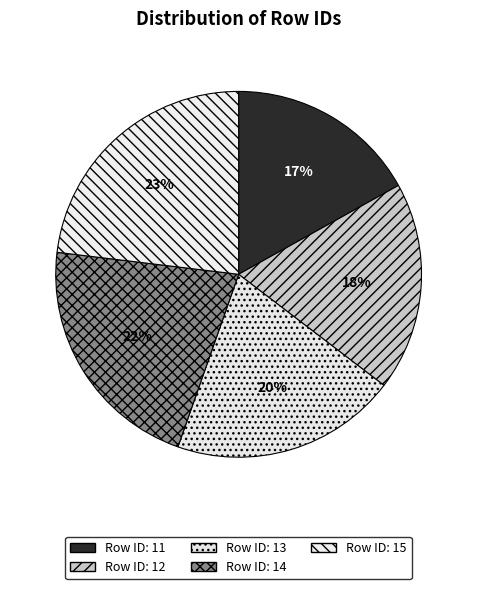

Rank the categories by value from lowest to highest.

Row ID: 11, Row ID: 12, Row ID: 13, Row ID: 14, Row ID: 15